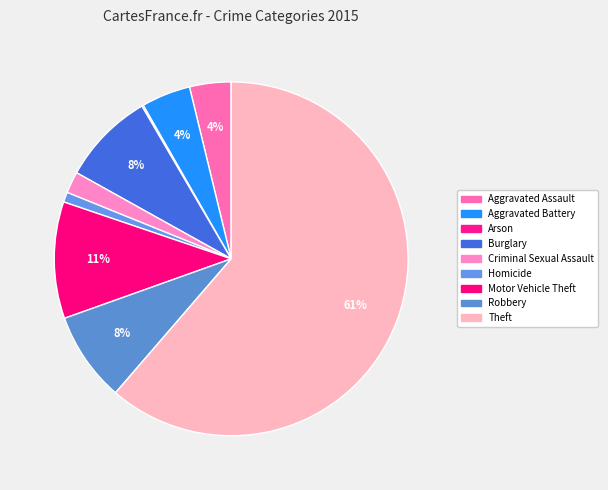

Which slice is the smallest?

Arson